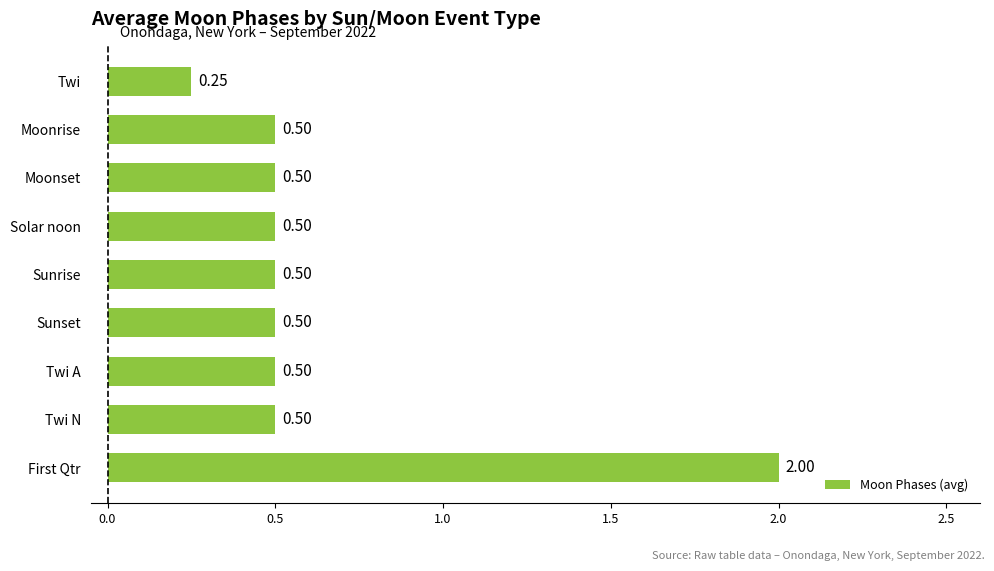

Are the bars horizontal?

Yes